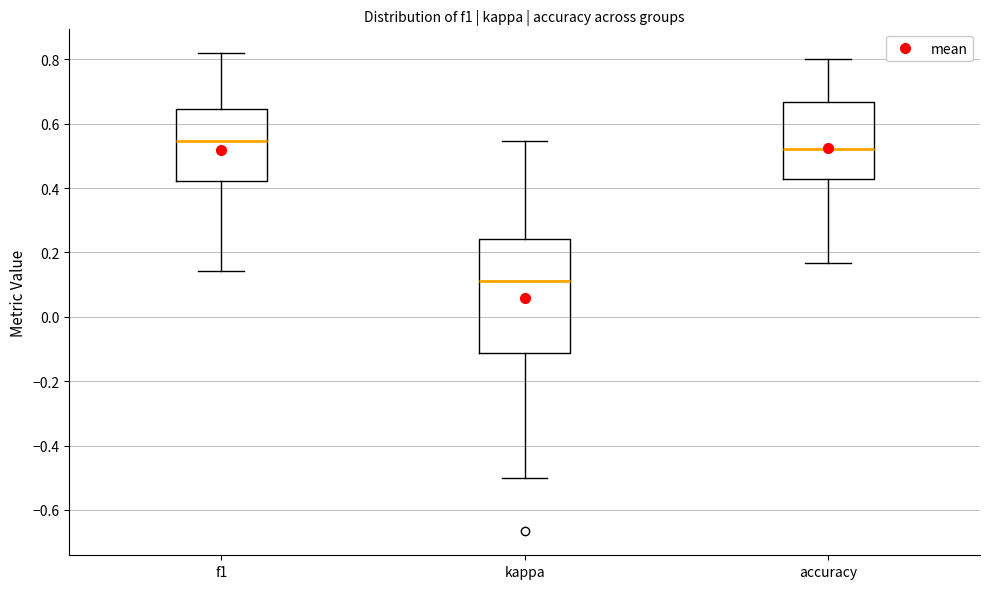

Where does the median line of the box for kappa sit on the y-axis? The values are not printed on the chart, so give them approximately, as read against the axis.

0.12